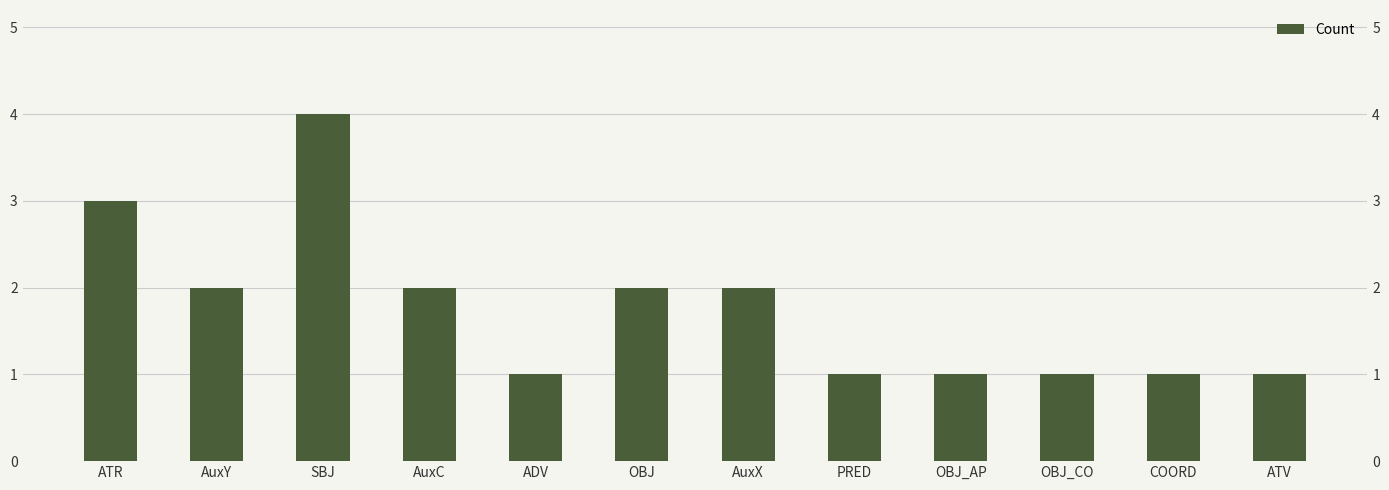

Reading left to right, transcribe all the data shown in this chart.

3	2	4	2	1	2	2	1	1	1	1	1